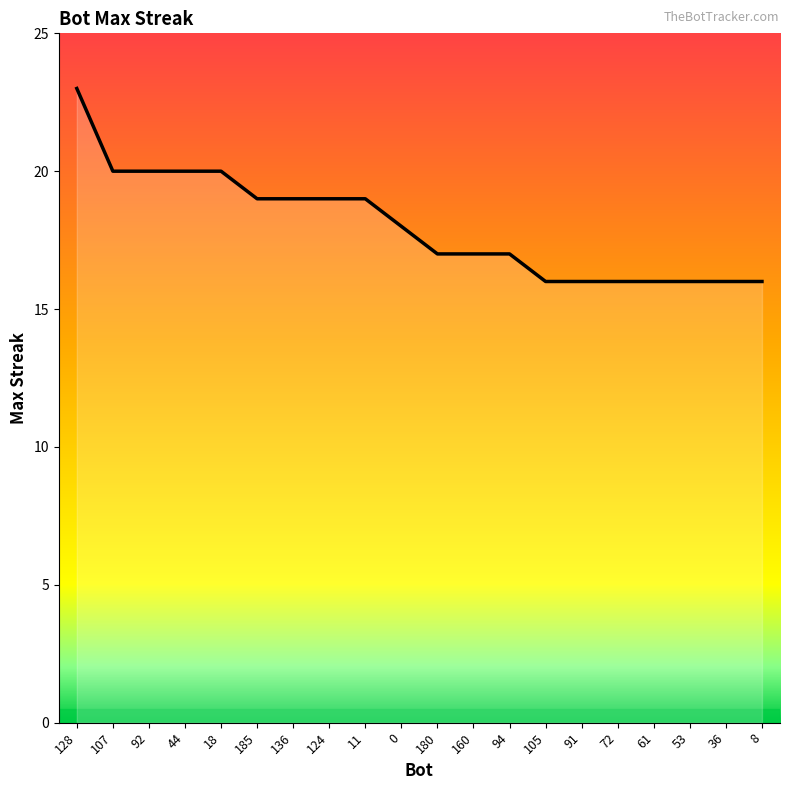

Reading right to left, transcribe all the data shown in this chart.

8=16	36=16	53=16	61=16	72=16	91=16	105=16	94=17	160=17	180=17	0=18	11=19	124=19	136=19	185=19	18=20	44=20	92=20	107=20	128=23